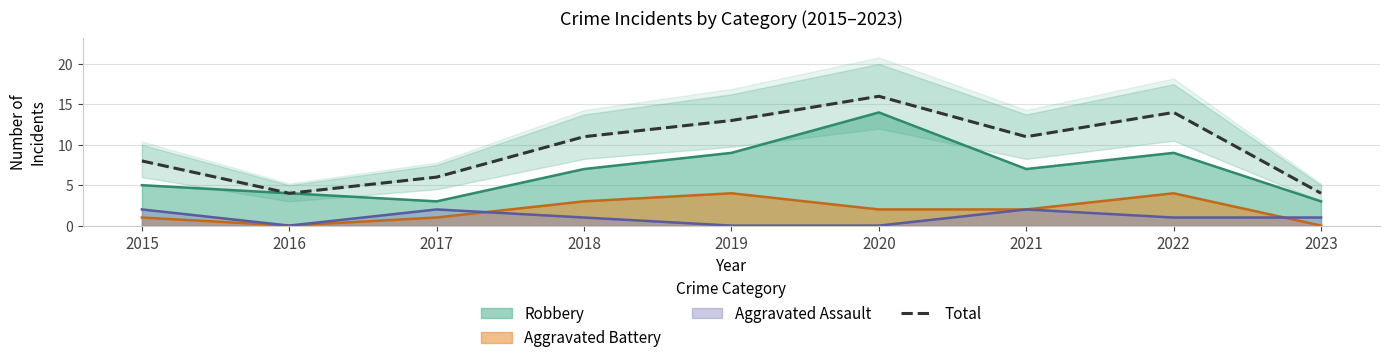

Reading left to right, extract all data points from this chart.

2015=8	2016=4	2017=6	2018=11	2019=13	2020=16	2021=11	2022=14	2023=4